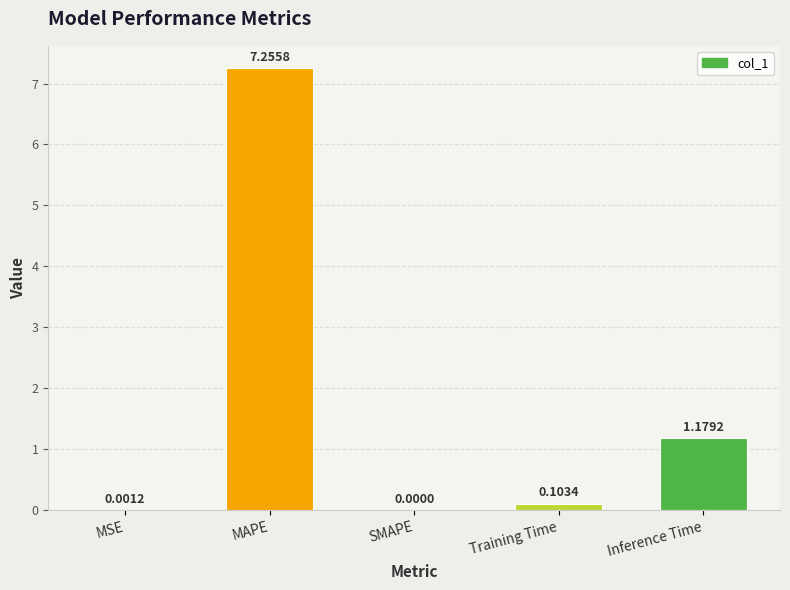

What is the sum of the values at MAPE and Inference Time?

8.4